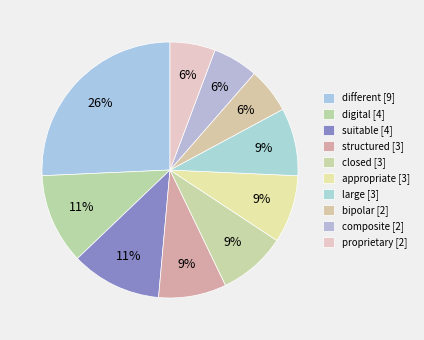

What is the ratio of the value at closed [3] to the value at large [3]?

1.0